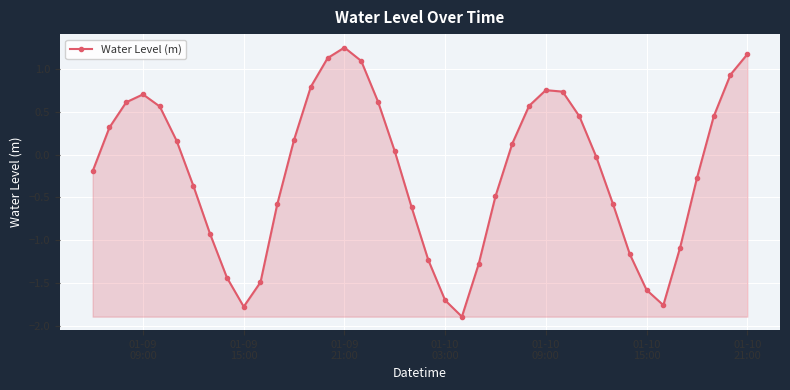

How many negative values are there?

20